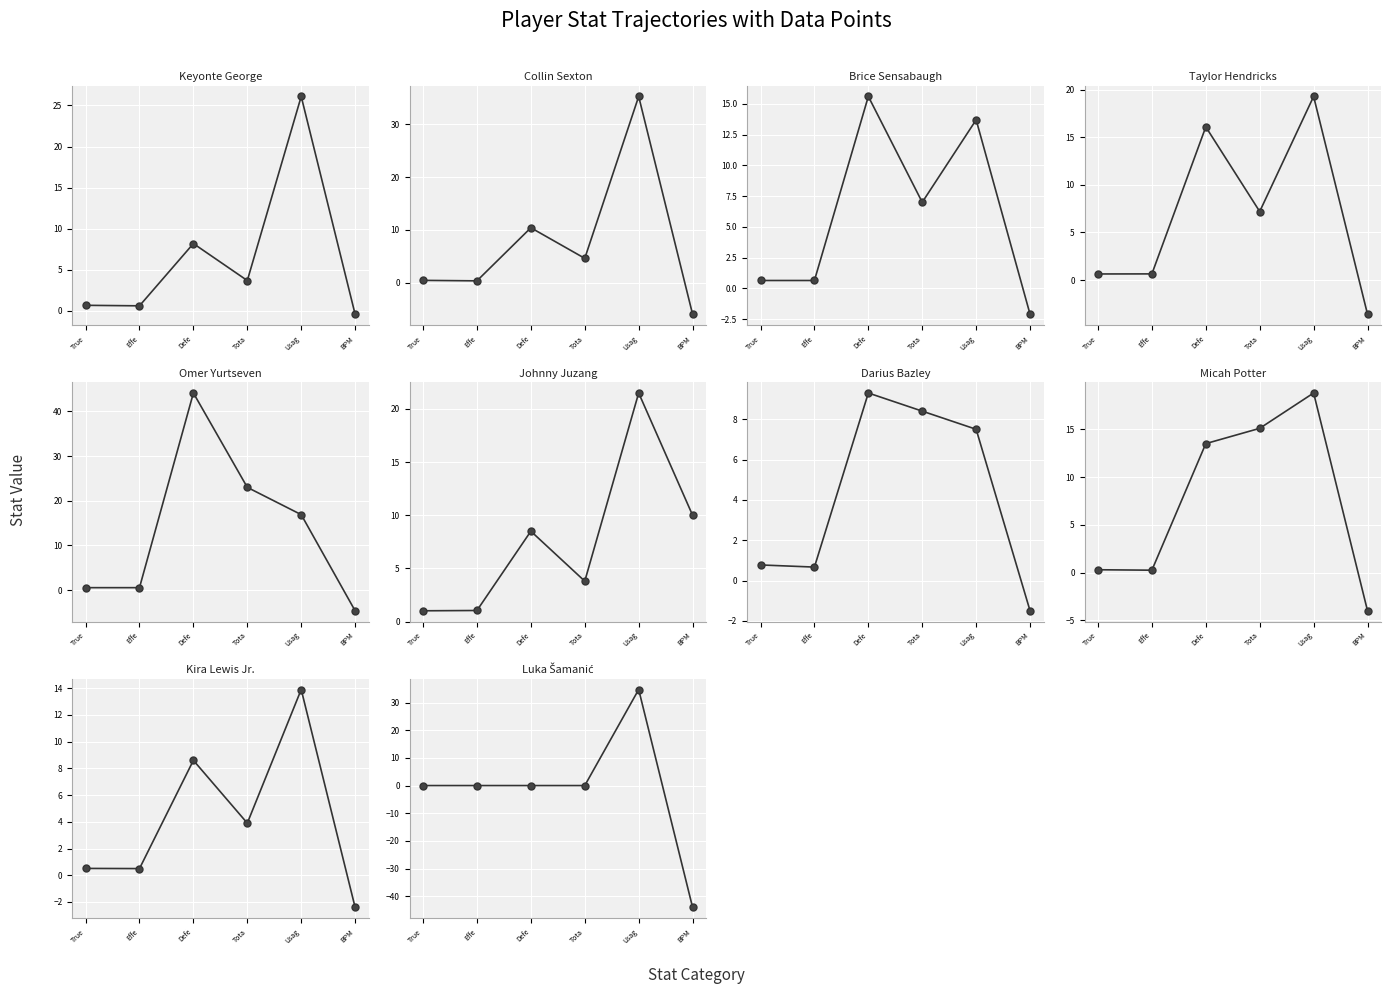

Reading left to right, what are all the values shown in this chart?

True Shooting Percentage: 0.7	0.4	0.6	0.6	0.6	1.0	0.8	0.3	0.5	0.0
Effective Field Goal Percentage: 0.6	0.3	0.6	0.6	0.6	1.0	0.7	0.2	0.5	0.0
Defensive Rebound Percentage: 8.2	10.4	15.6	16.1	44.1	8.5	9.3	13.5	8.6	0.0
Total Rebound Percentage: 3.7	4.6	7.0	7.2	23.0	3.8	8.4	15.1	3.9	0.0
Usage Percentage: 26.1	35.3	13.7	19.3	16.9	21.5	7.5	18.8	13.9	34.7
BPM: -0.4	-6.0	-2.1	-3.6	-4.6	10.0	-1.5	-4.0	-2.4	-44.0